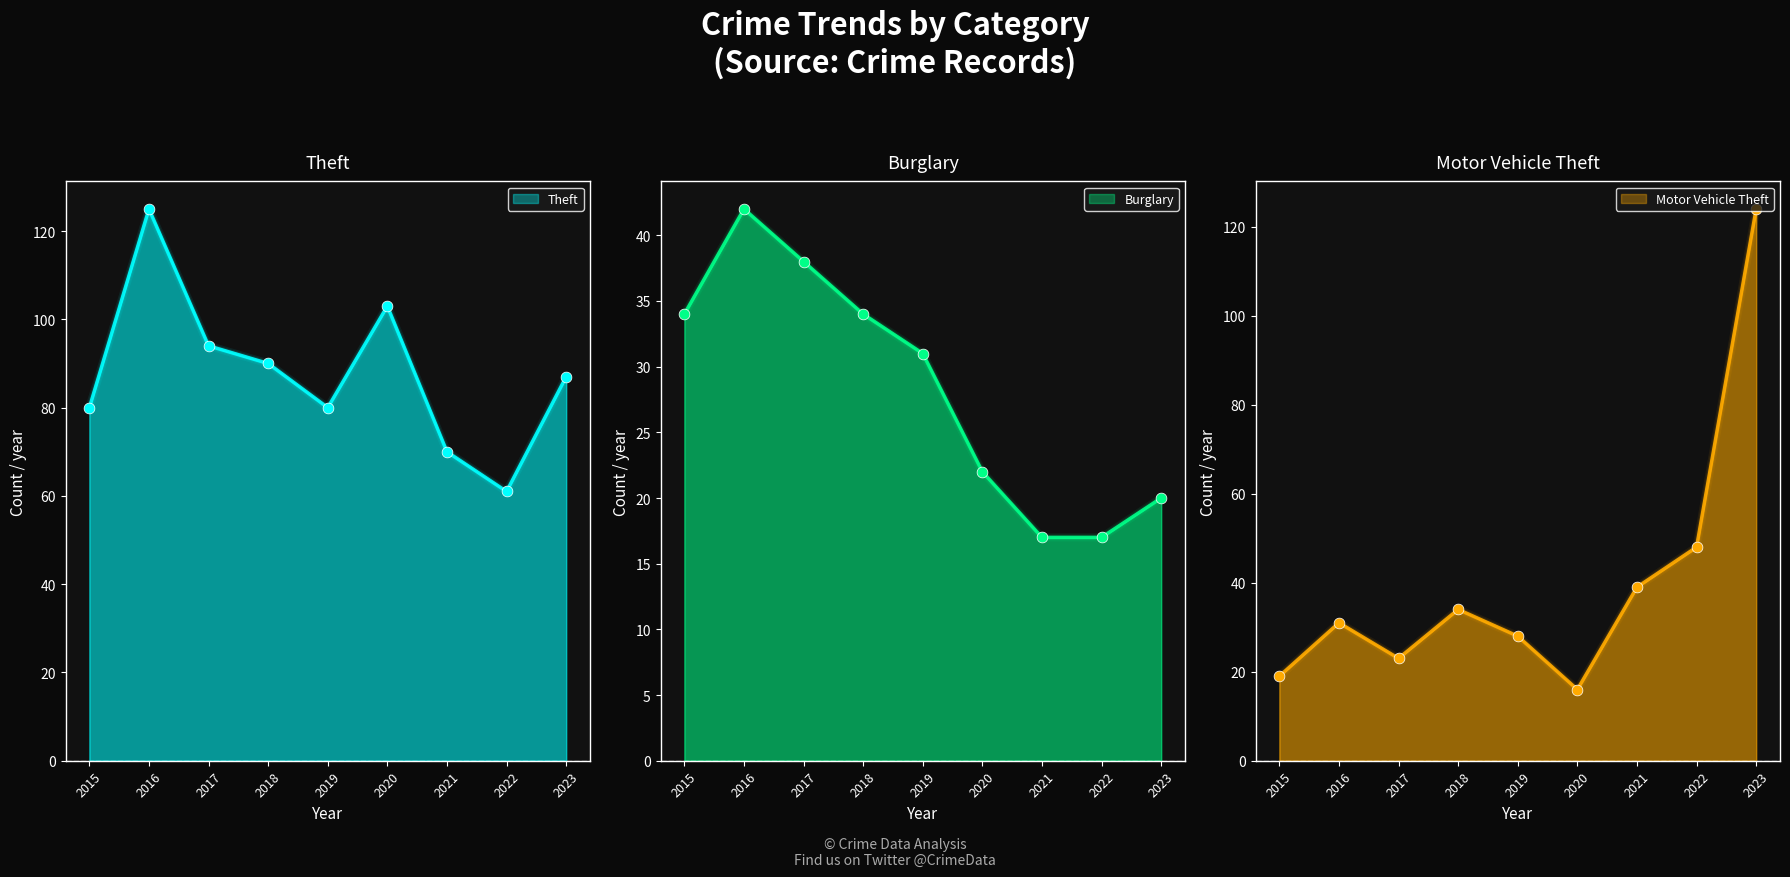

Which series contains the highest Y value?

Theft